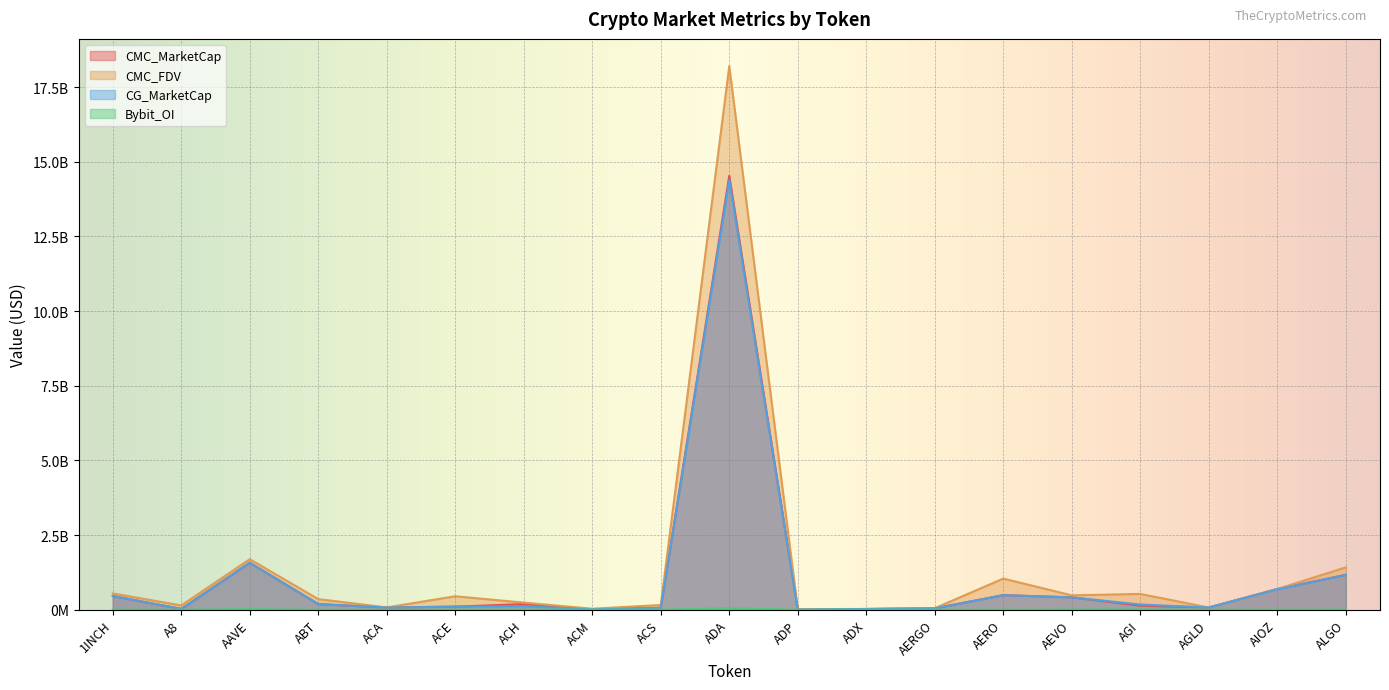

Reading left to right, what are all the values shown in this chart?

CMC_MarketCap: 1INCH=457362534.4	A8=24762624.1	AAVE=1573009691.2	ABT=187932101.0	ACA=71722784.7	ACE=103325393.9	ACH=188479117.5	ACM=10611532.3	ACS=63848628.6	ADA=14527615478.8	ADP=5859186.2	ADX=24197772.2	AERGO=45436029.3	AERO=488409264.7	AEVO=414179935.5	AGI=136057055.2	AGLD=74040245.0	AIOZ=692319481.9	ALGO=1166273292.3
CMC_FDV: 1INCH=546650968.8	A8=142963323.7	AAVE=1691480267.1	ABT=354681316.4	ACA=77126954.4	ACE=450428436.8	ACH=237204129.1	ACM=33293531.1	ACS=157228772.9	ADA=18206173914.9	ADP=19213806.0	ADX=25197958.7	AERGO=51051718.3	AERO=1041858636.6	AEVO=481239438.8	AGI=528963164.5	AGLD=74040245.0	AIOZ=692319481.9	ALGO=1417653337.2
CG_MarketCap: 1INCH=457587779.0	A8=27370664.0	AAVE=1571832789.0	ABT=188706233.0	ACA=71680848.0	ACE=104248018.0	ACH=116977665.0	ACM=10611702.0	ACS=63925041.0	ADA=14382204663.0	ADP=5860053.0	ADX=24176459.0	AERGO=45401520.0	AERO=485903165.0	AEVO=413369350.0	AGI=174753188.0	AGLD=74110223.0	AIOZ=684068028.0	ALGO=1165721068.0
Bybit_OI: 1INCH=5159397.0	A8=1441600.0	AAVE=18373078.0	ABT=0.0	ACA=0.0	ACE=1827842.0	ACH=1920186.0	ACM=0.0	ACS=0.0	ADA=53653926.0	ADP=0.0	ADX=0.0	AERGO=621689.0	AERO=3051669.0	AEVO=7931434.0	AGI=8895154.0	AGLD=783228.0	AIOZ=3817657.0	ALGO=7835476.0